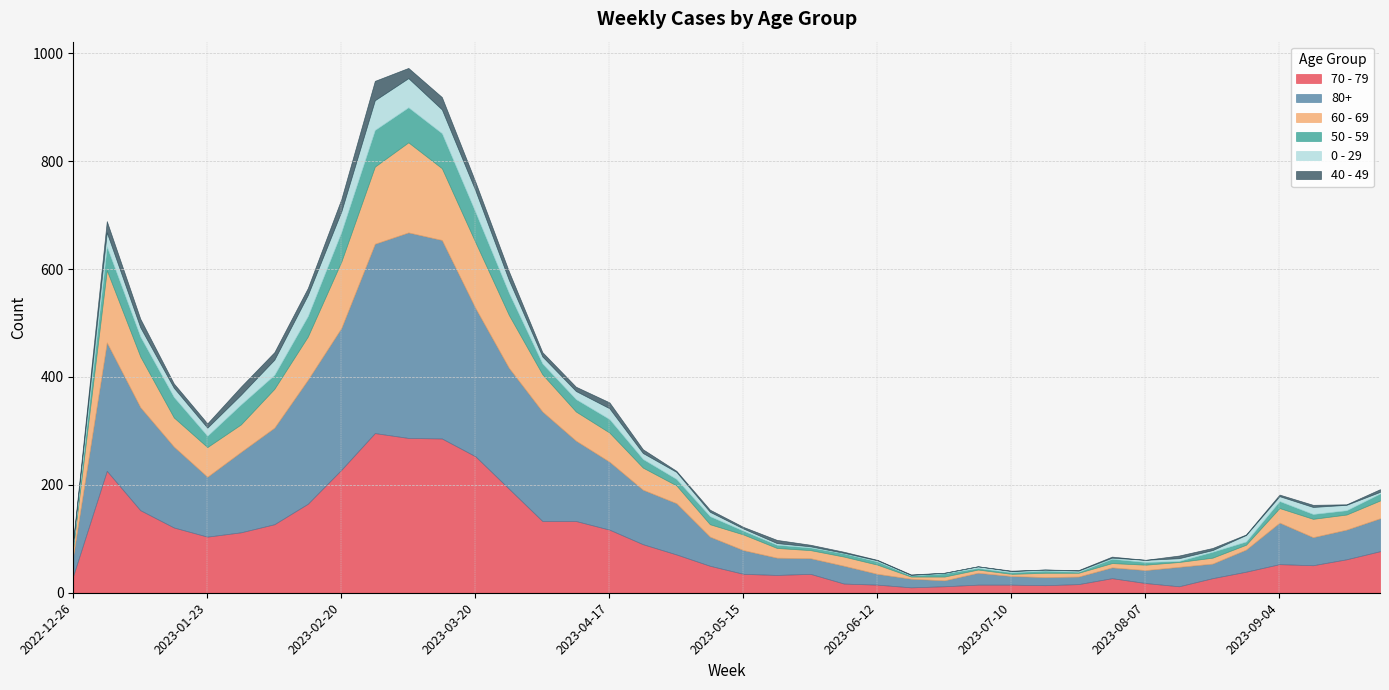

At which label is 70 - 79 closest to 153?

2023-01-09